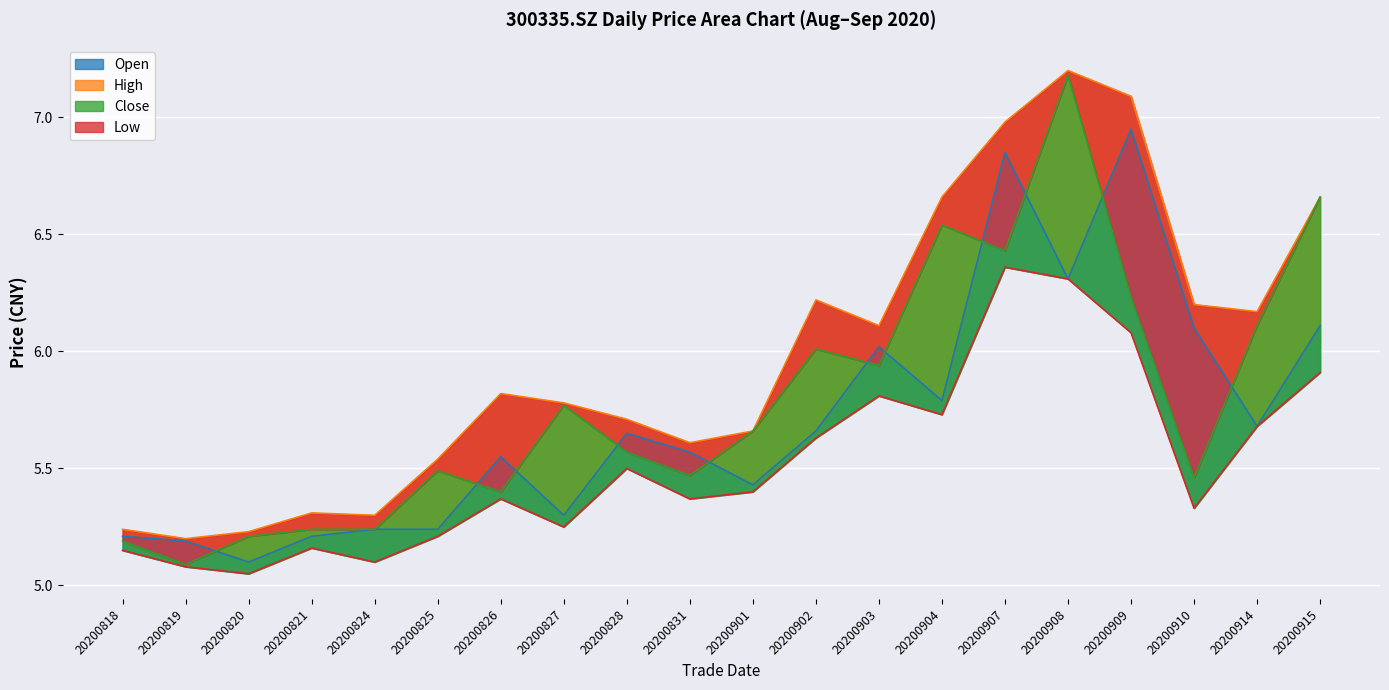

Reading left to right, transcribe all the data shown in this chart.

open_line: 20200818=5.2	20200819=5.2	20200820=5.1	20200821=5.2	20200824=5.2	20200825=5.2	20200826=5.5	20200827=5.3	20200828=5.7	20200831=5.6	20200901=5.4	20200902=5.7	20200903=6.0	20200904=5.8	20200907=6.8	20200908=6.3	20200909=7.0	20200910=6.1	20200914=5.7	20200915=6.1
high_line: 20200818=5.2	20200819=5.2	20200820=5.2	20200821=5.3	20200824=5.3	20200825=5.5	20200826=5.8	20200827=5.8	20200828=5.7	20200831=5.6	20200901=5.7	20200902=6.2	20200903=6.1	20200904=6.7	20200907=7.0	20200908=7.2	20200909=7.1	20200910=6.2	20200914=6.2	20200915=6.7
close_line: 20200818=5.2	20200819=5.1	20200820=5.2	20200821=5.2	20200824=5.2	20200825=5.5	20200826=5.4	20200827=5.8	20200828=5.6	20200831=5.5	20200901=5.7	20200902=6.0	20200903=5.9	20200904=6.5	20200907=6.4	20200908=7.2	20200909=6.2	20200910=5.5	20200914=6.1	20200915=6.7
low_line: 20200818=5.2	20200819=5.1	20200820=5.0	20200821=5.2	20200824=5.1	20200825=5.2	20200826=5.4	20200827=5.2	20200828=5.5	20200831=5.4	20200901=5.4	20200902=5.6	20200903=5.8	20200904=5.7	20200907=6.4	20200908=6.3	20200909=6.1	20200910=5.3	20200914=5.7	20200915=5.9